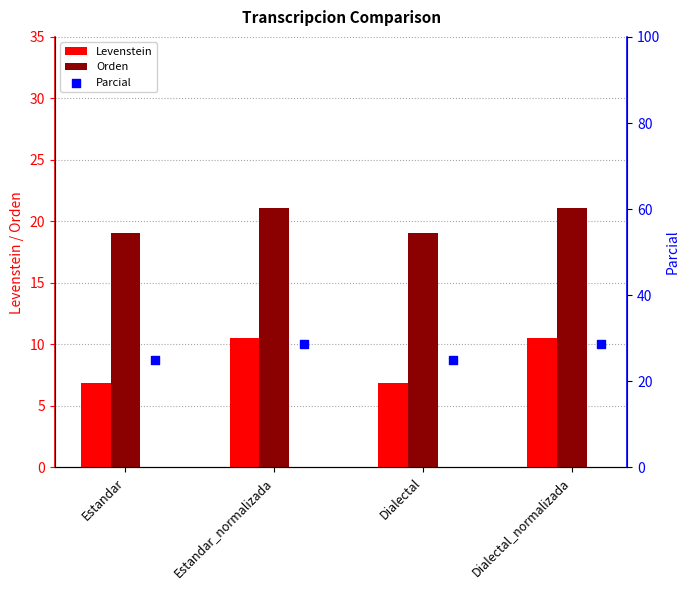

Which series has the largest total across all categories?

Parcial